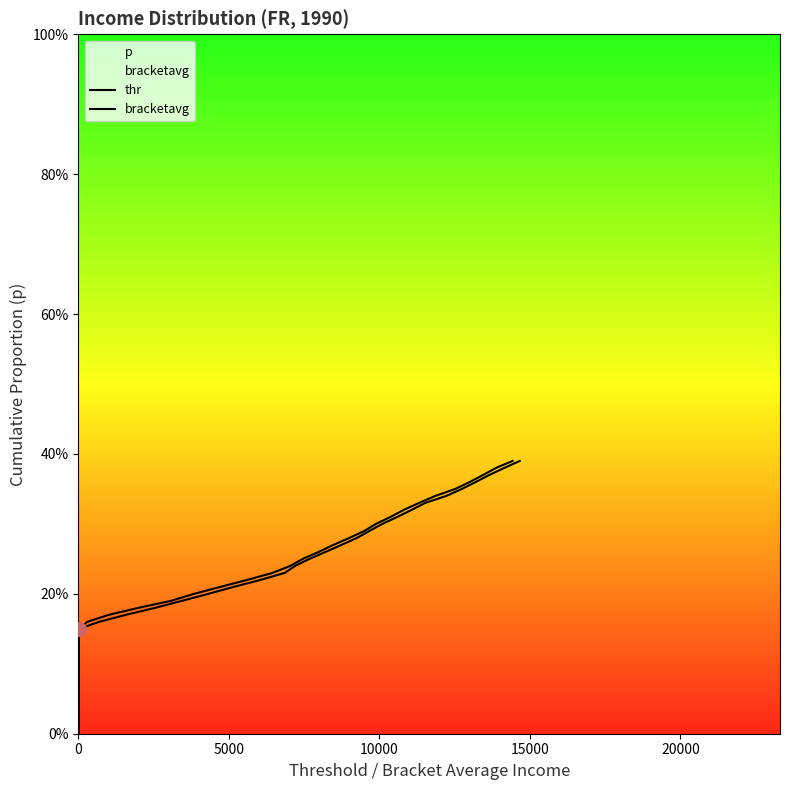

At how many categories does at least one series exceed 0?

39